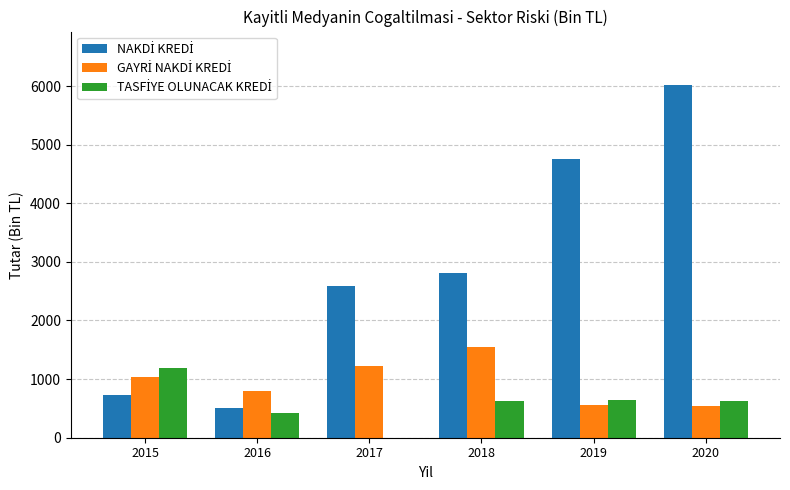

What is the total value across all series at 2019?

5961.6